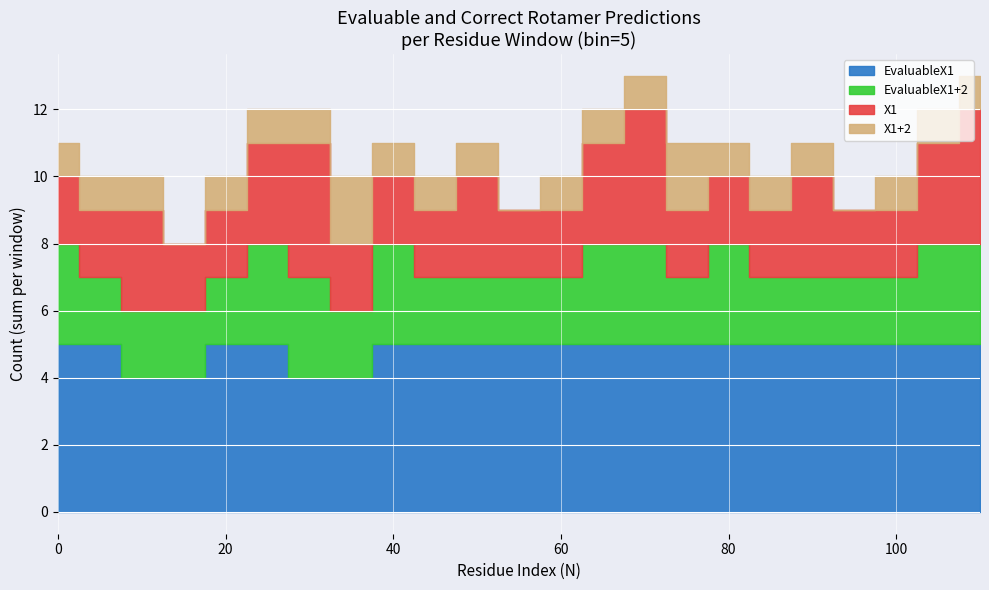

At how many categories does at least one series exceed 0?

23